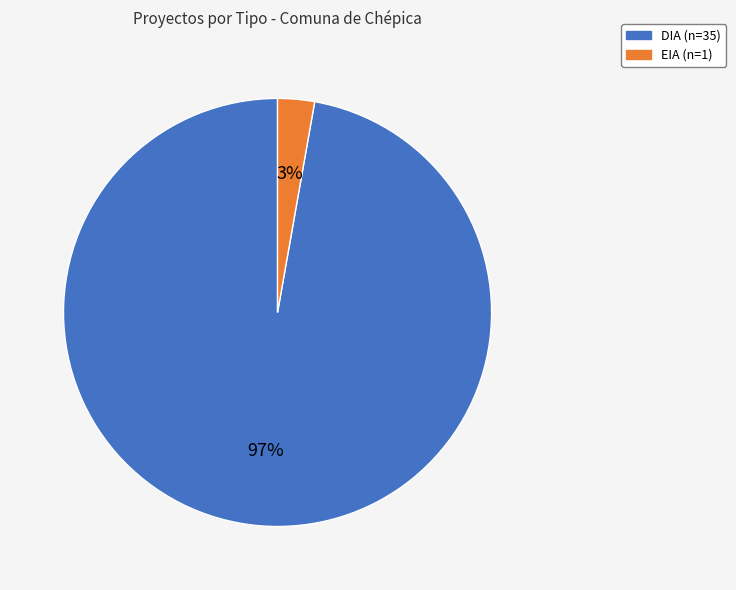

Is EIA the majority of the pie?

No